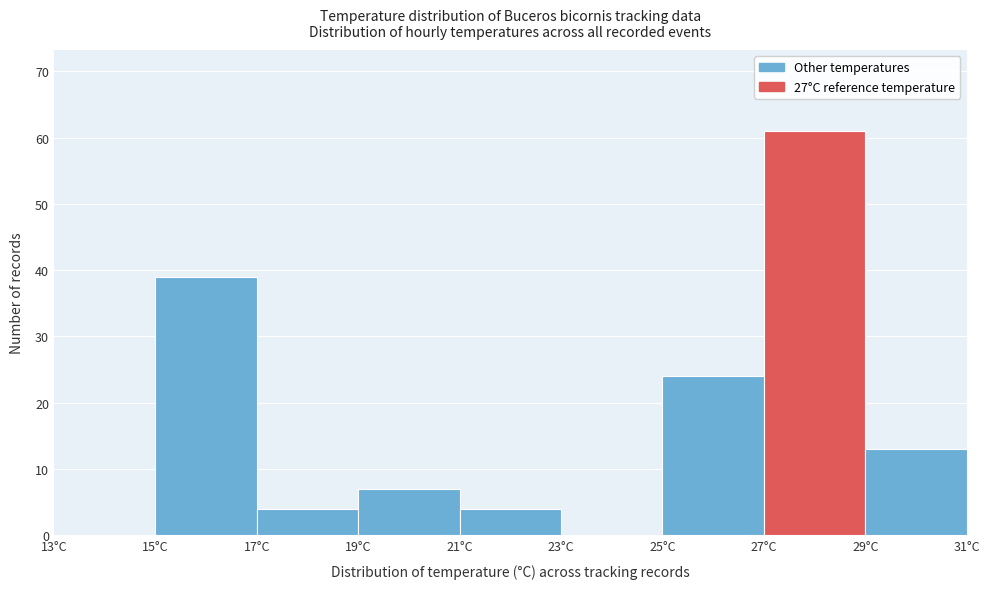

Reading left to right, list every bar in this chart as the range it spans on the x-axis followed by its height. The values are not printed on the chart, so give them approximately, as read against the axis.

13 to 15: 0
15 to 17: 39
17 to 19: 4
19 to 21: 7
21 to 23: 4
23 to 25: 0
25 to 27: 24
27 to 29: 61
29 to 31: 13